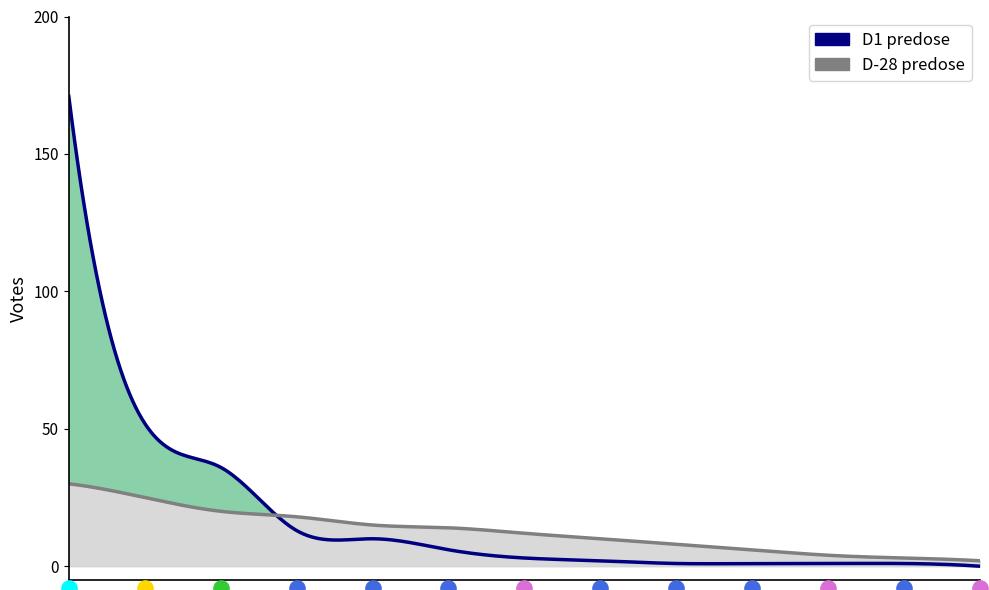

At how many categories does at least one series exceed 59?

1